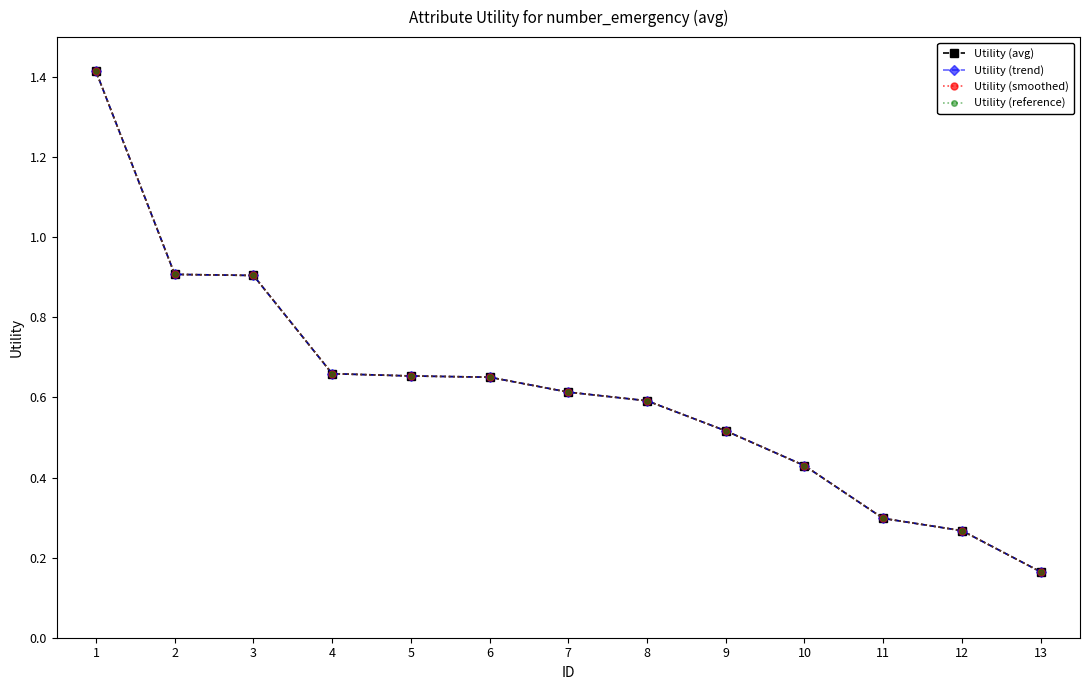

Does the chart have visible grid lines?

No